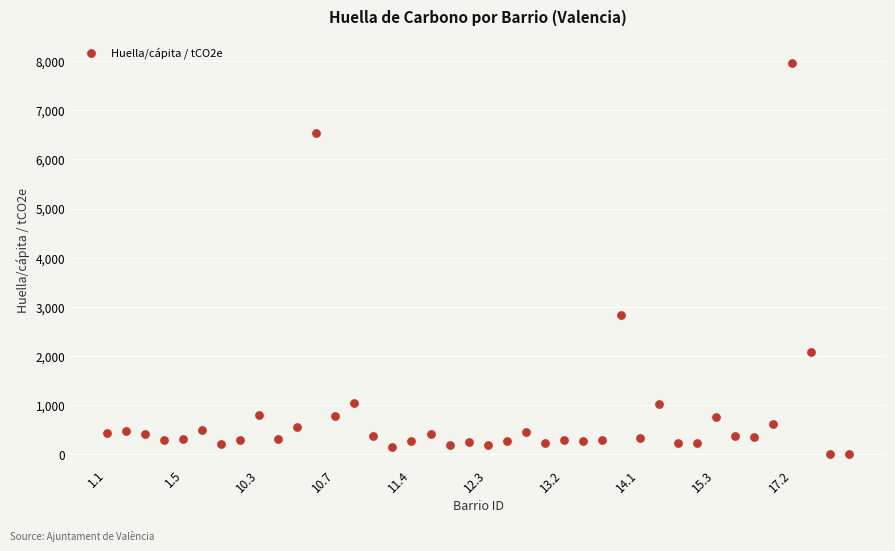

What Y value in the scatter plot is closest to 3981?

2841.5